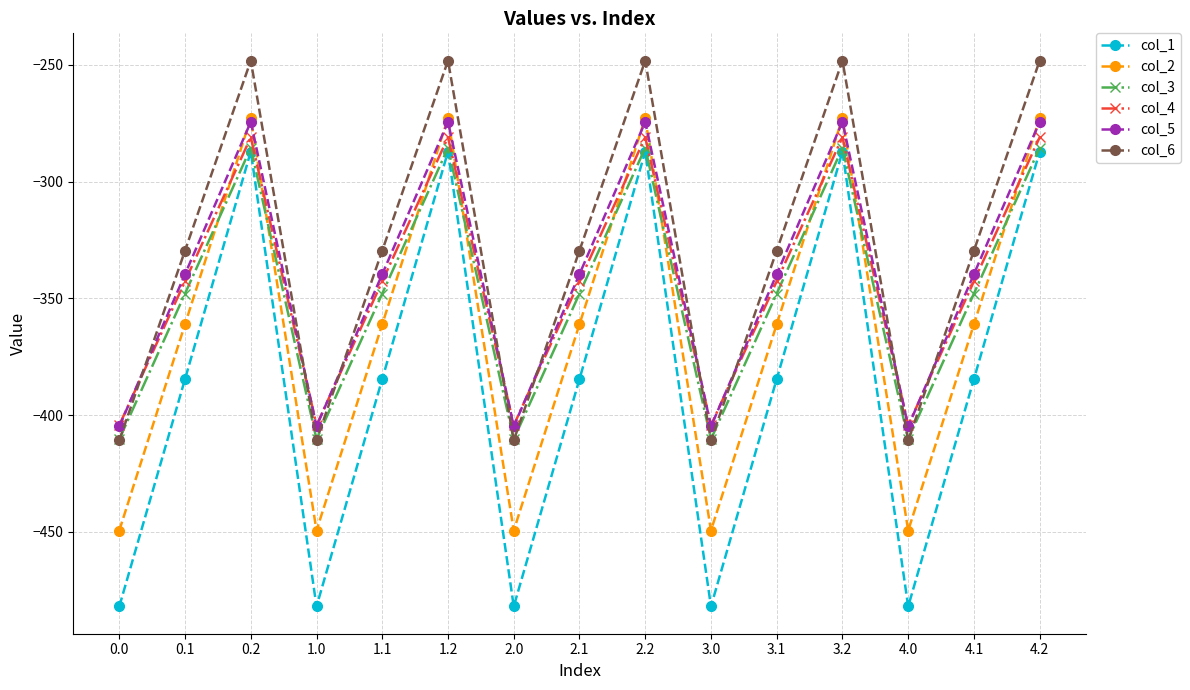

What is the smallest value displayed?

-482.0